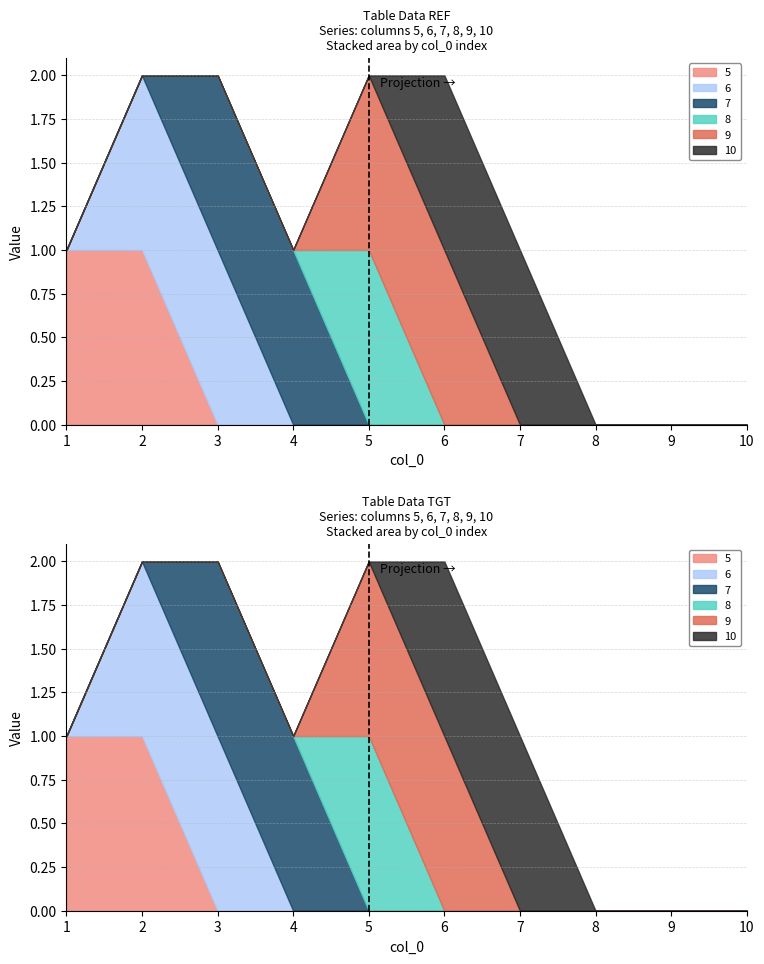

Which has a higher value, 4 or 2?

2